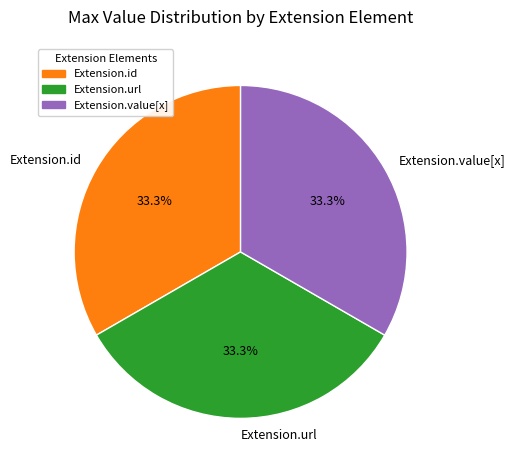

Is it true that Extension.id is 1% of the pie?

False